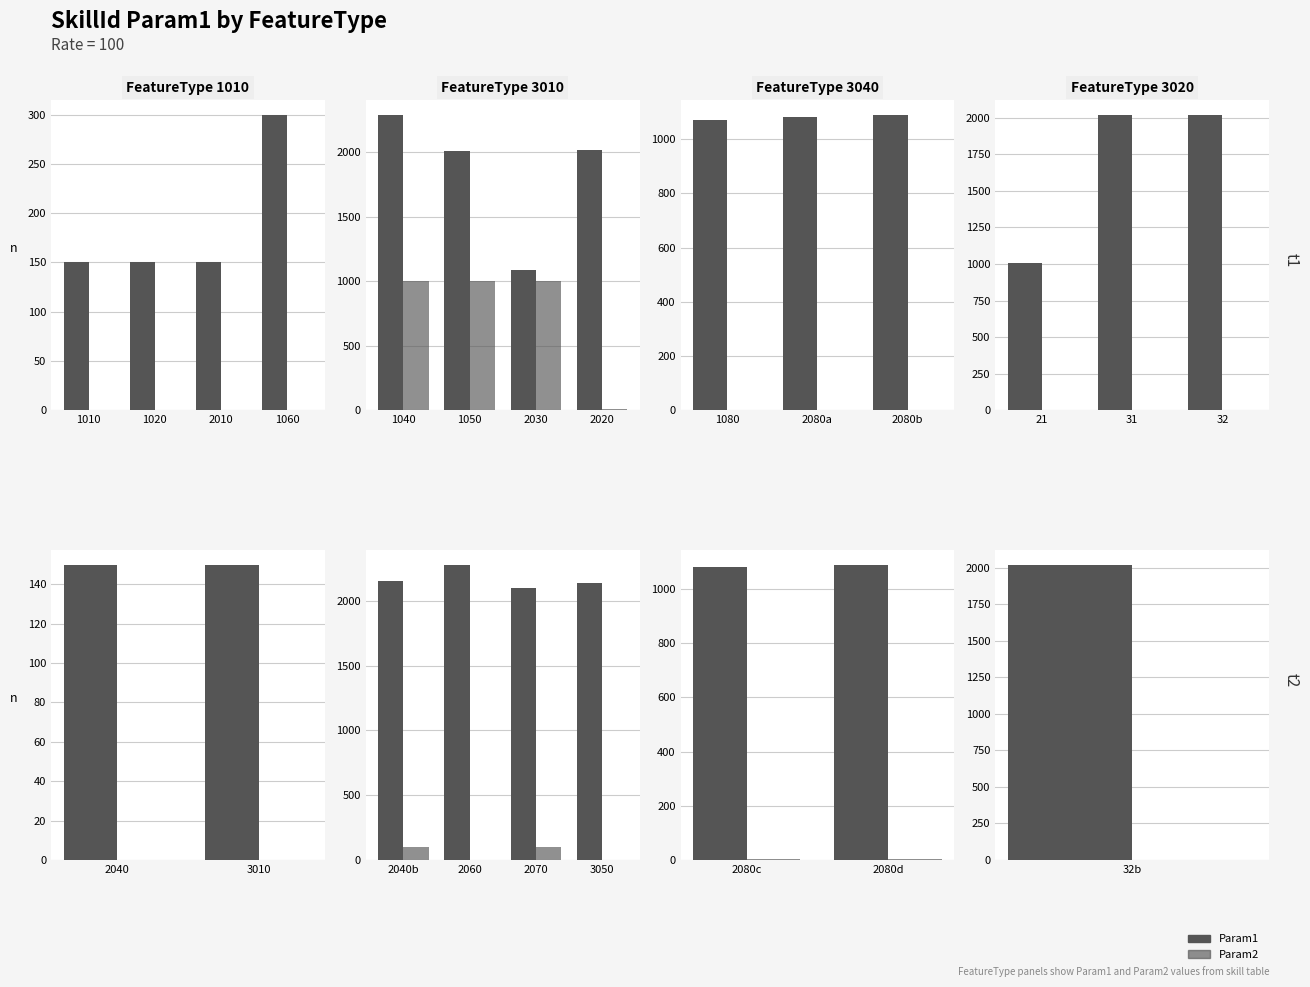

Between 2080d and 2080c, which is larger?

2080d